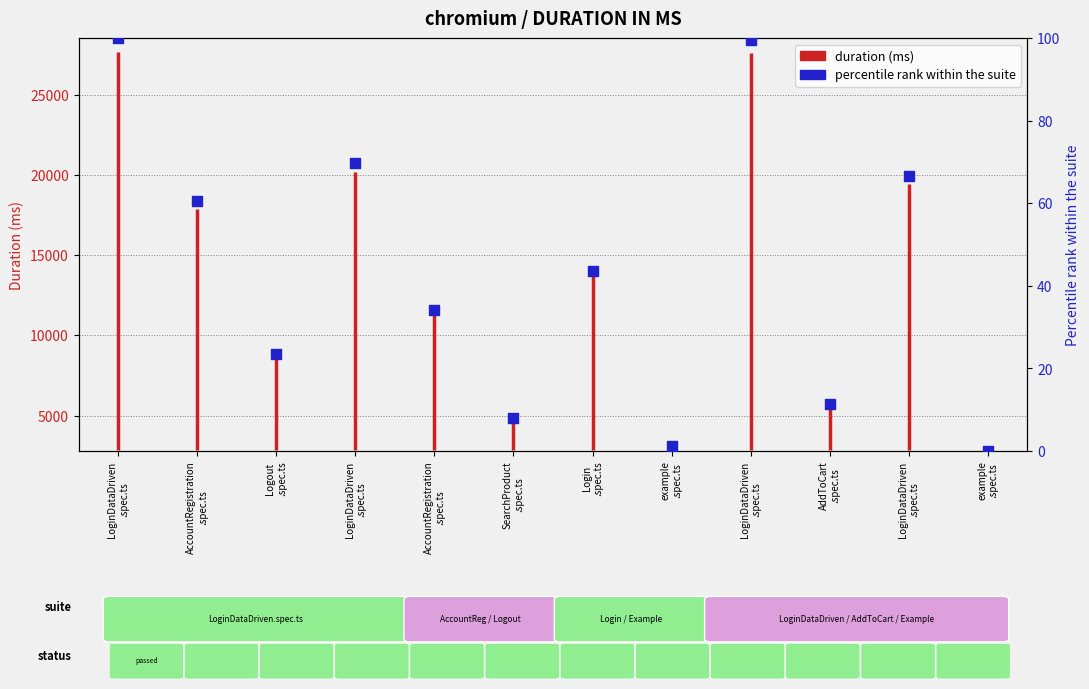

What is the change in value from Logout
.spec.ts to AddToCart
.spec.ts?

-12.2